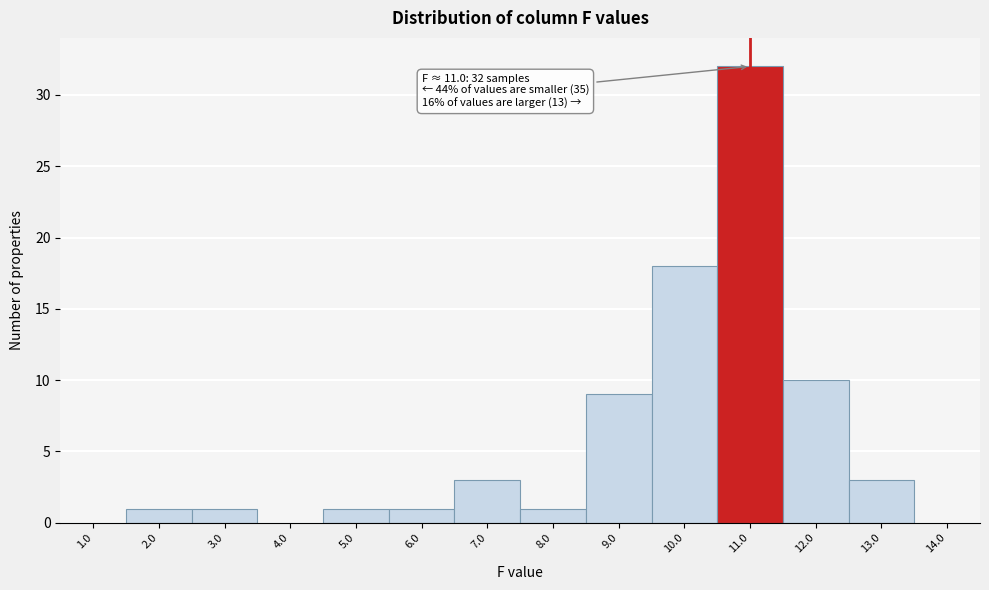

Reading left to right, extract all data points from this chart.

1.0=0	2.0=1	3.0=1	4.0=0	5.0=1	6.0=1	7.0=3	8.0=1	9.0=9	10.0=18	11.0=32	12.0=10	13.0=3	14.0=0